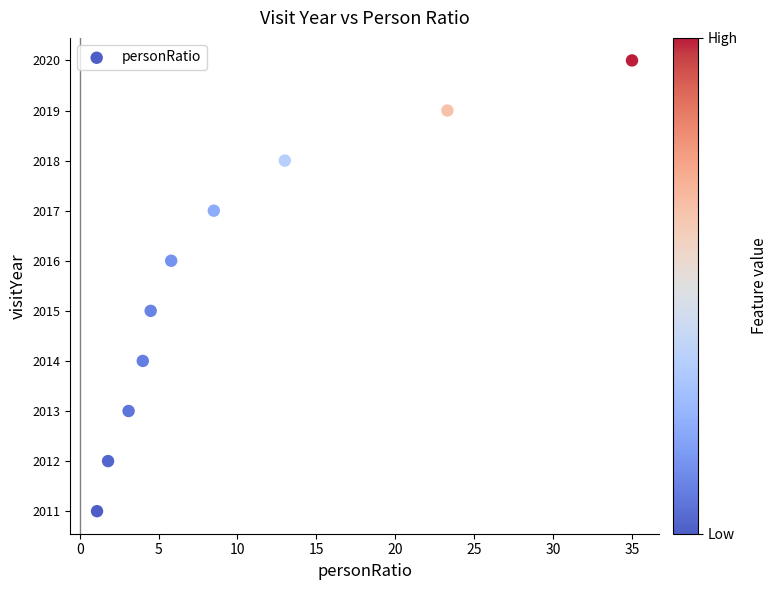

What is the range of Y values (max minus min)?

9